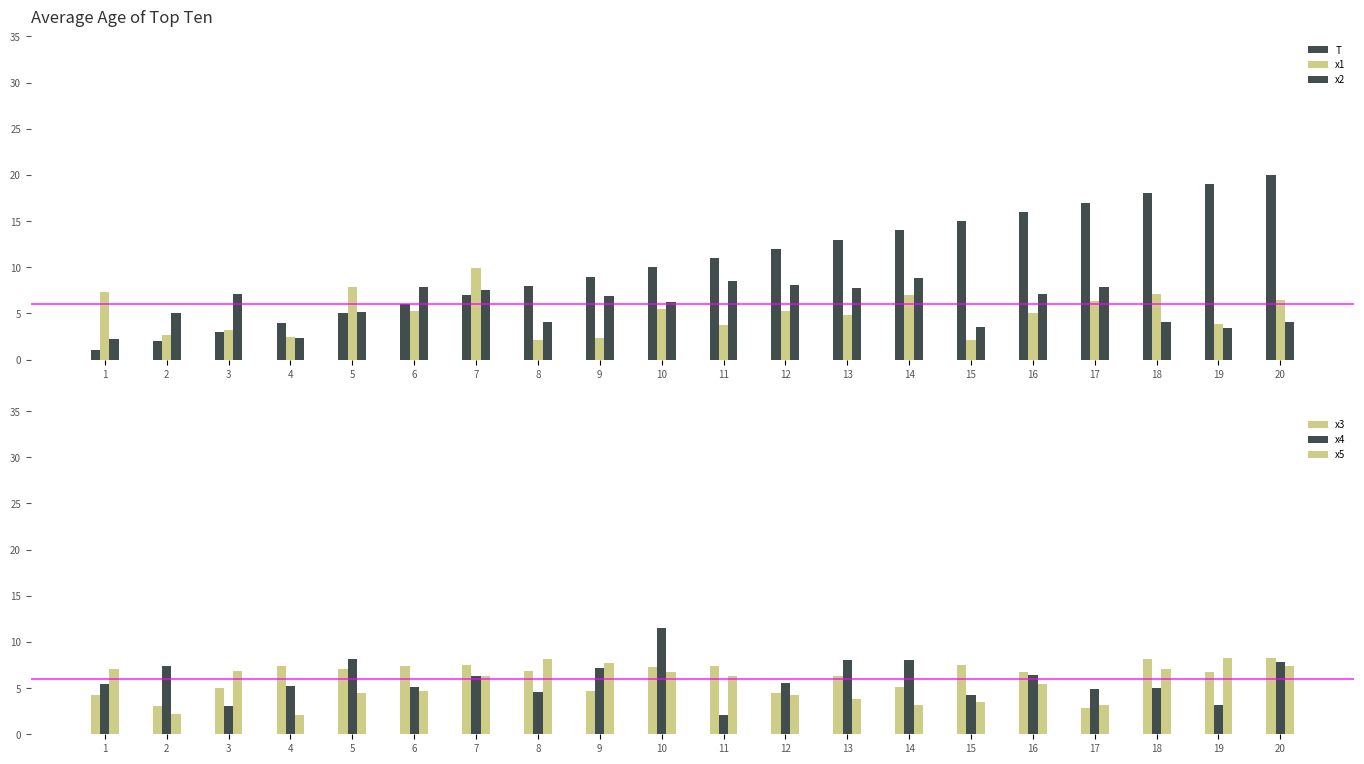

Rank the categories by x1 value from lowest to highest.

15, 8, 9, 4, 2, 3, 11, 19, 13, 16, 12, 6, 10, 17, 20, 14, 18, 1, 5, 7